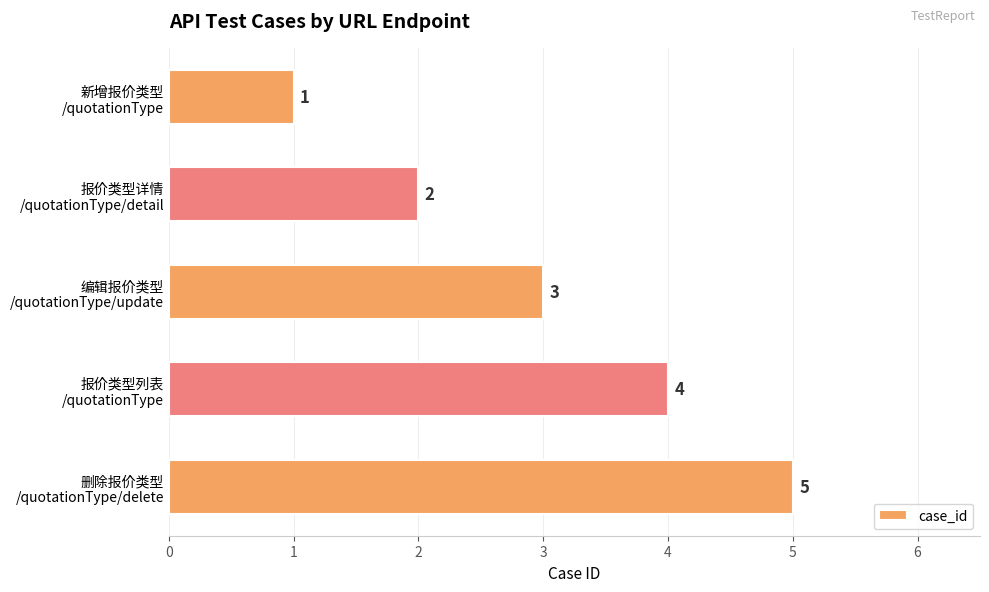

How many data points does each series have?

5